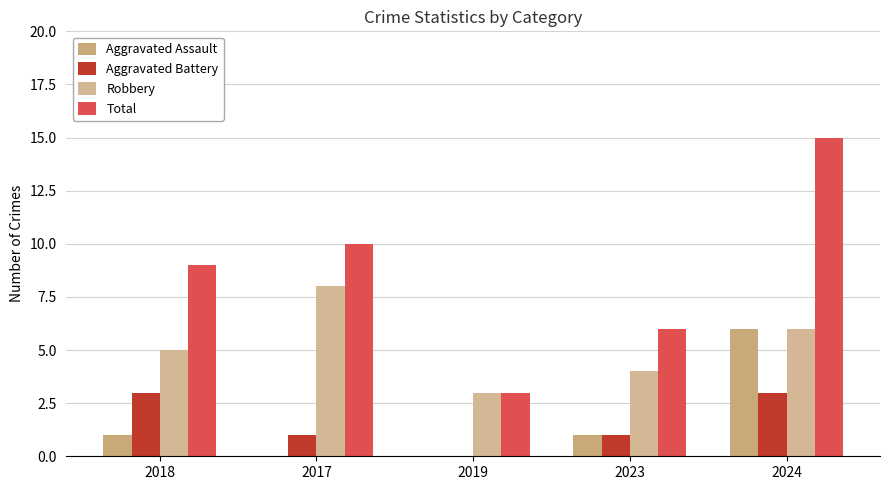

What is the greatest value displayed?

15